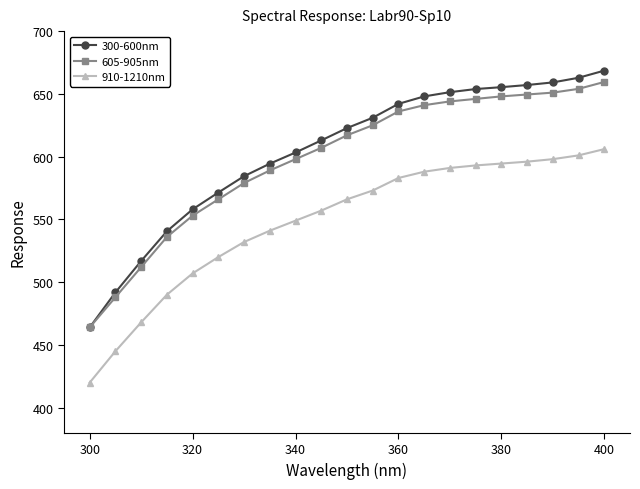

What is the smallest value displayed?

420.0